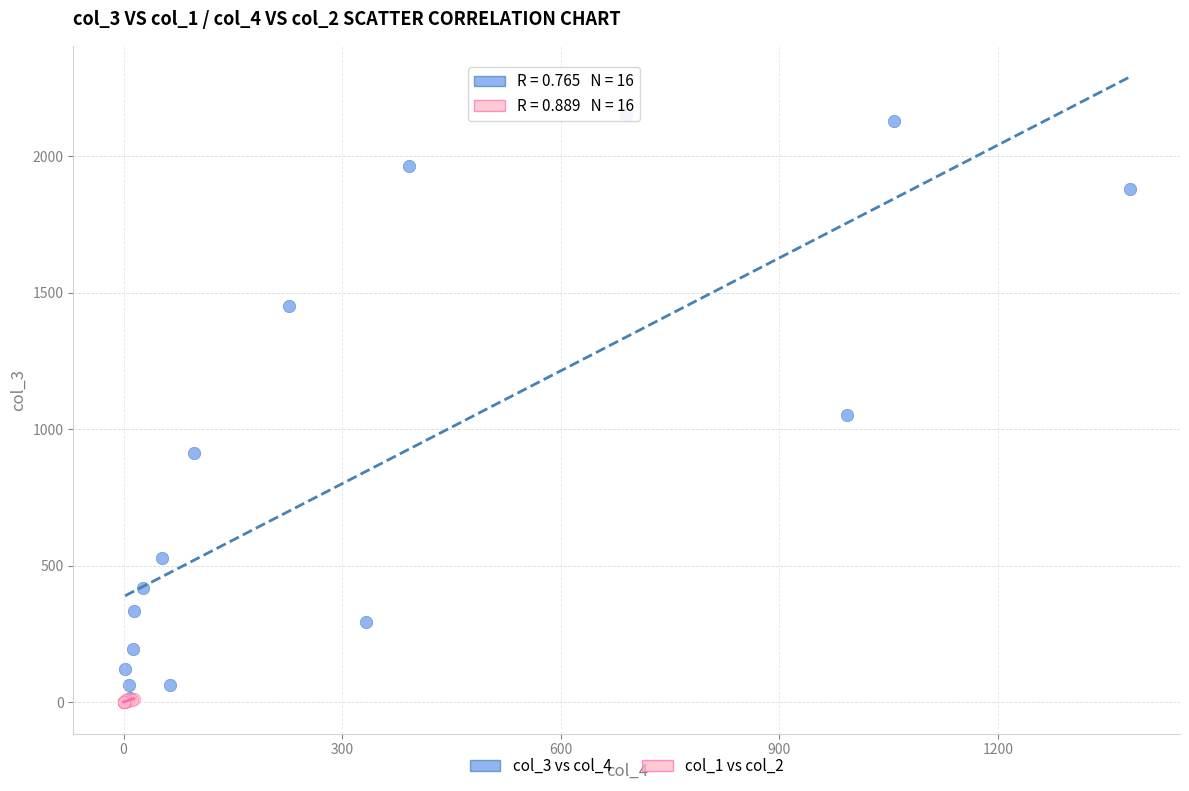

Which series has the largest Y range (max minus min)?

col_3 vs col_4